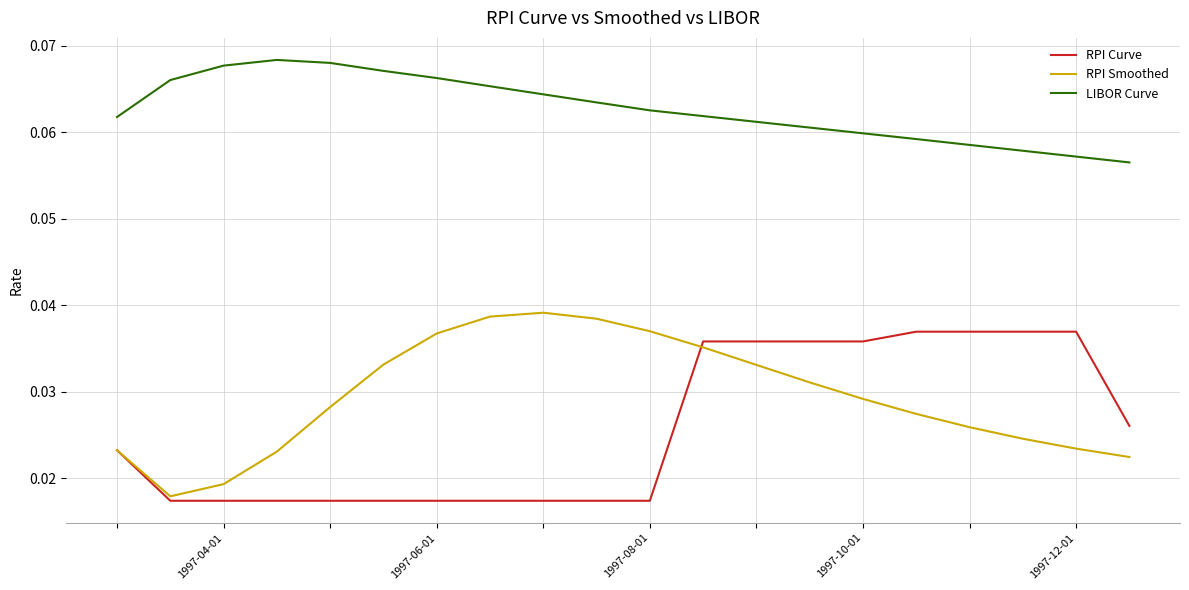

List the series in order of their peak value, lowest first.

RPI Curve, RPI Smoothed, LIBOR Curve